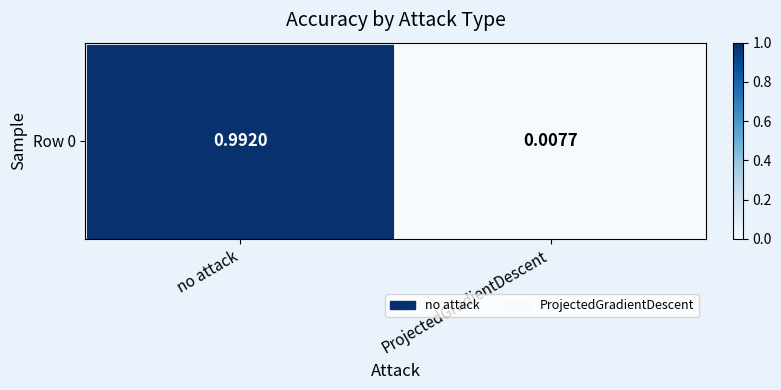

What is the difference between the maximum and minimum values?

1.0